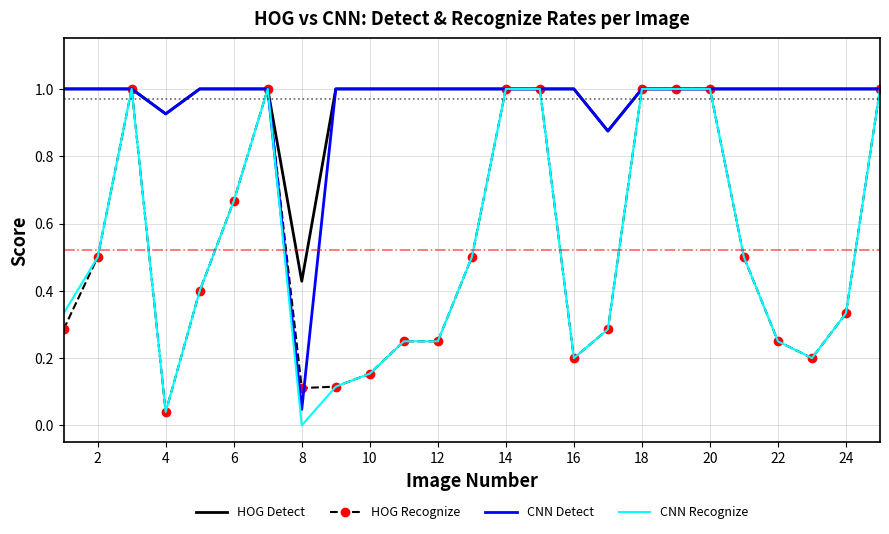

What is the greatest value displayed?

1.0